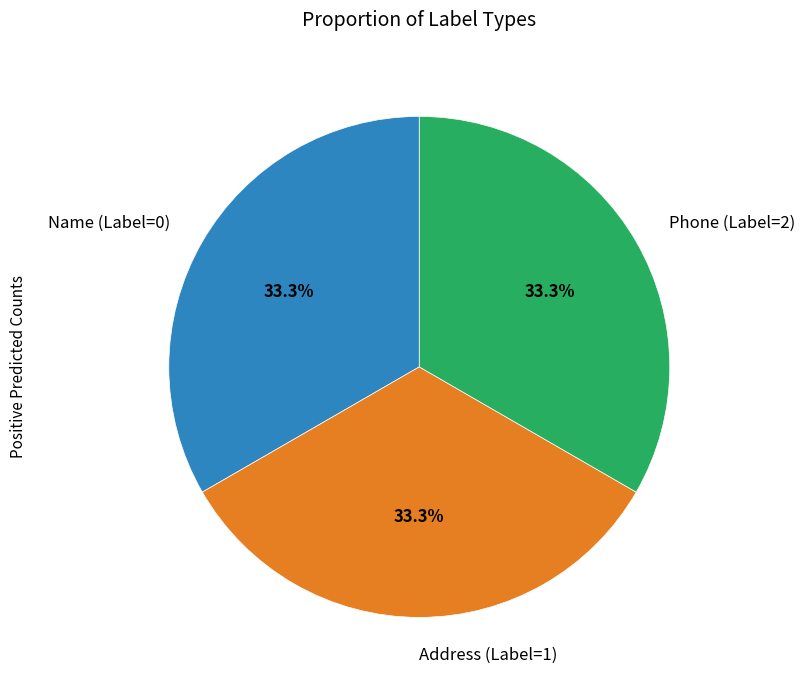

Does Phone (Label=2) account for over 50% of the chart?

No